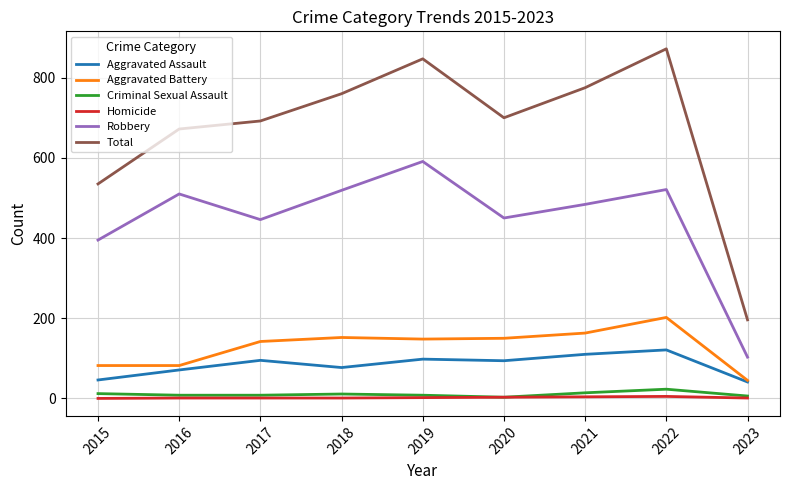

Which series has the largest range (max minus min)?

Total